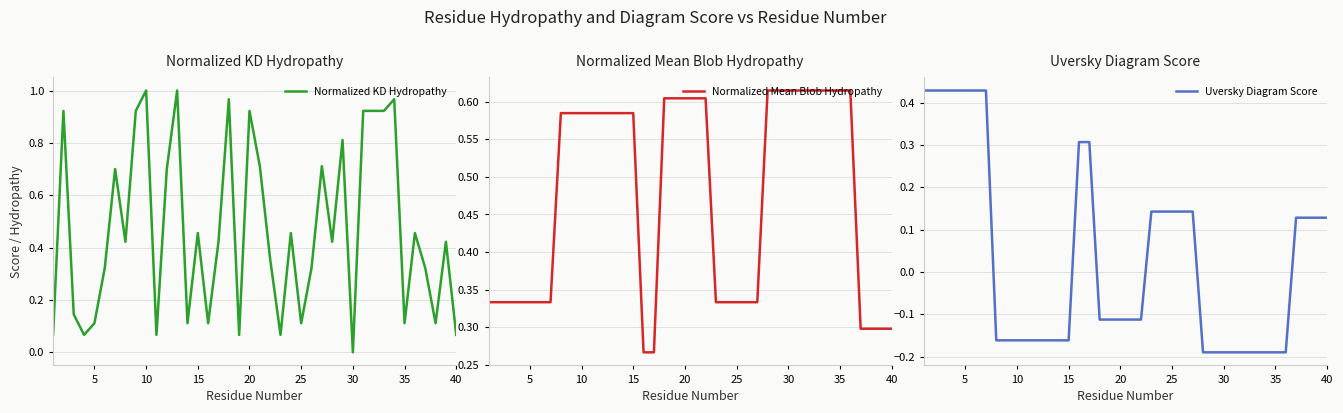

What are all the series names shown in the legend?

Normalized KD Hydropathy, Normalized Mean Blob Hydropathy, Uversky Diagram Score